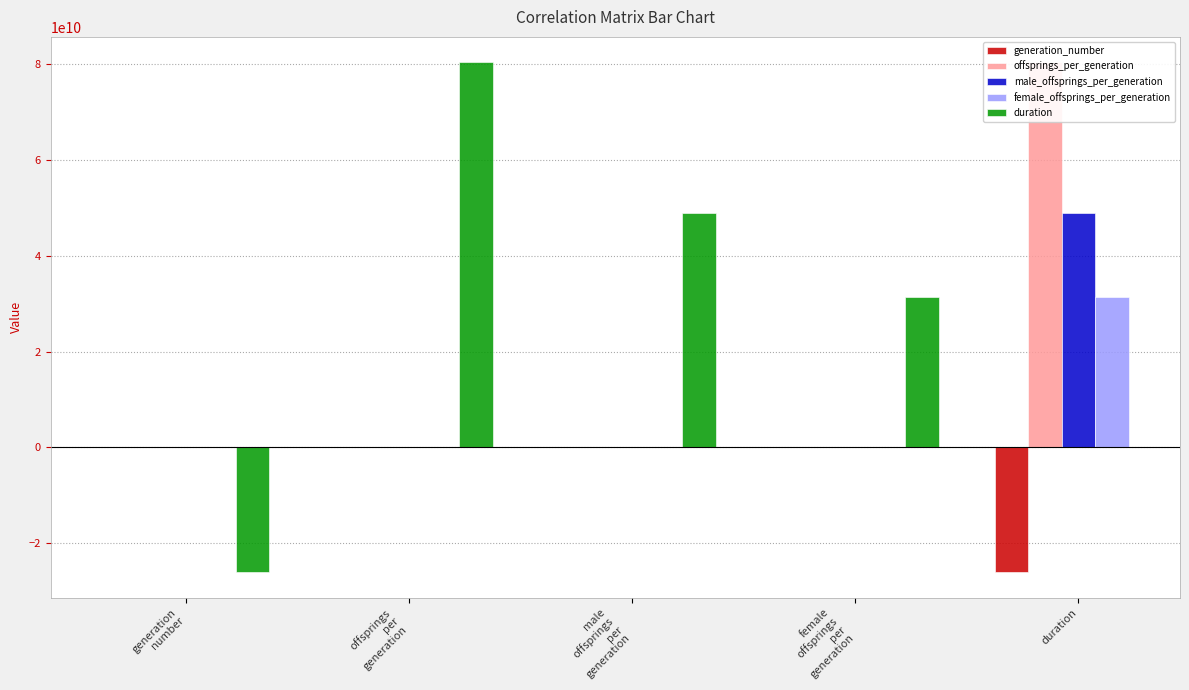

List the series in order of their overall mean, highest first.

offsprings_per_generation, male_offsprings_per_generation, female_offsprings_per_generation, duration, generation_number